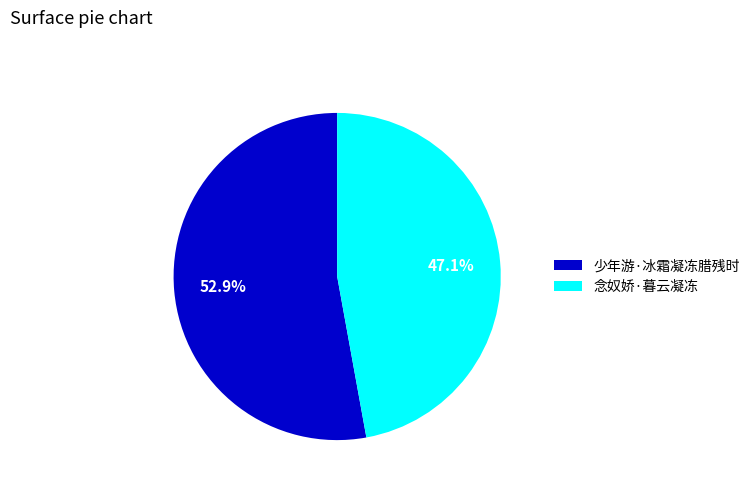

To the nearest percent, what portion does 少年游·冰霜凝冻腊残时 represent?

53%